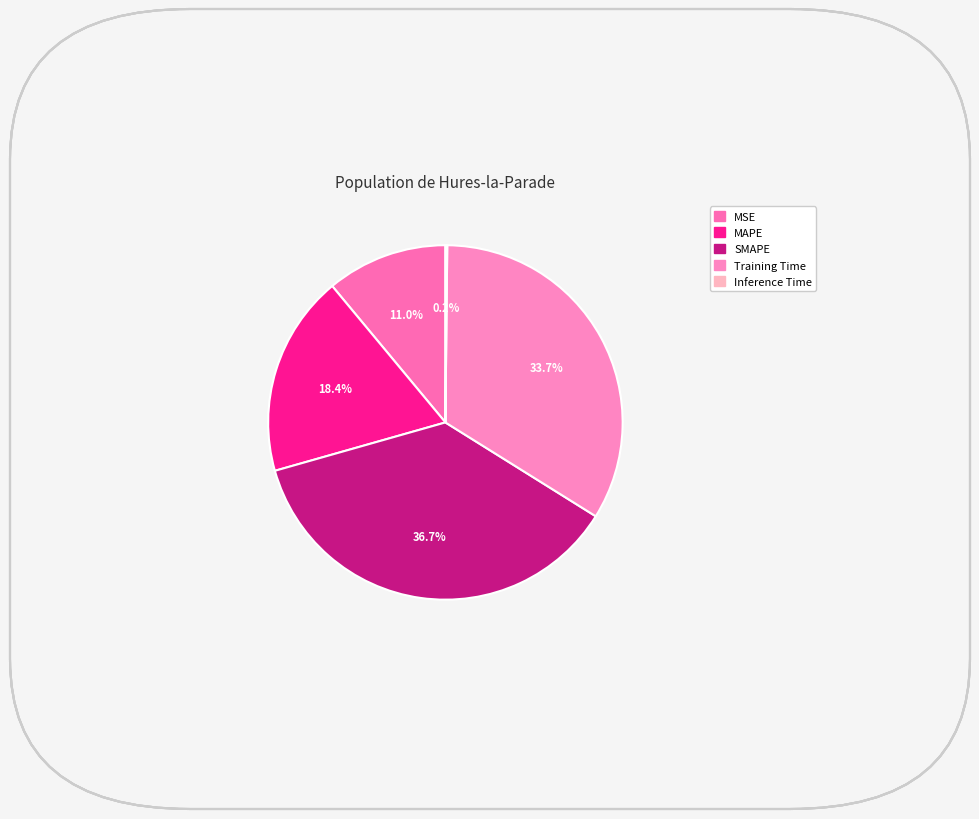

How many segments does this pie chart have?

5